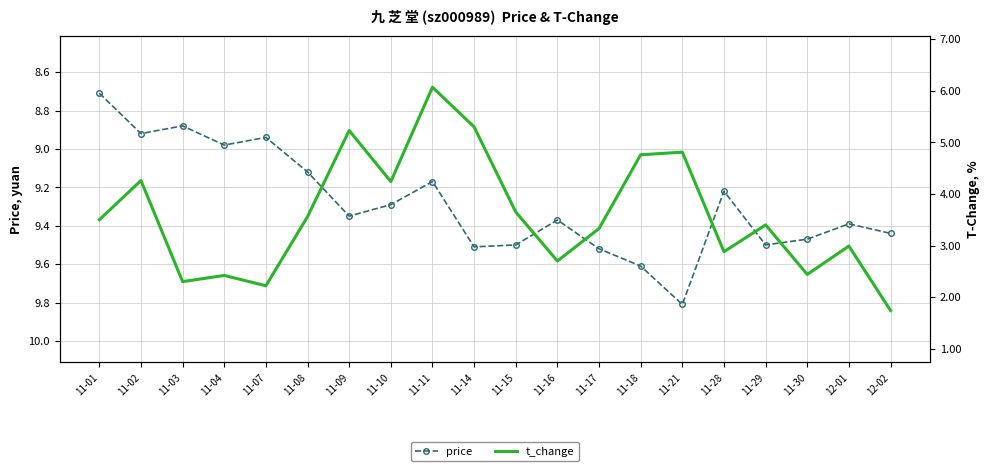

What is the minimum value shown in the chart?

1.7